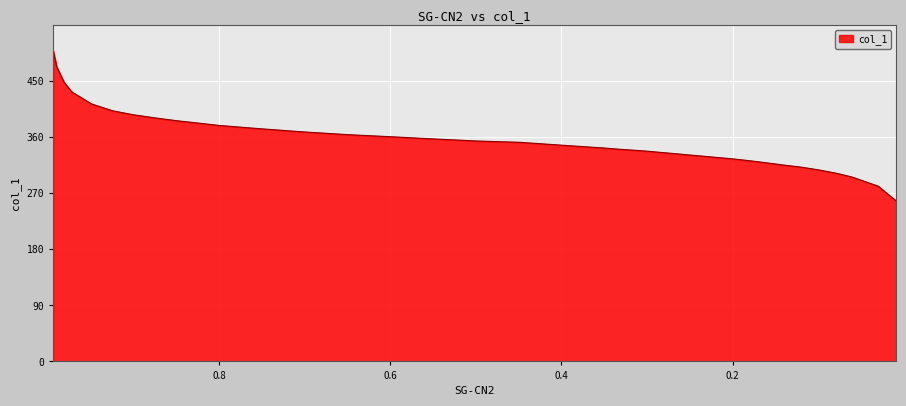

How many lines are shown in the chart?

1